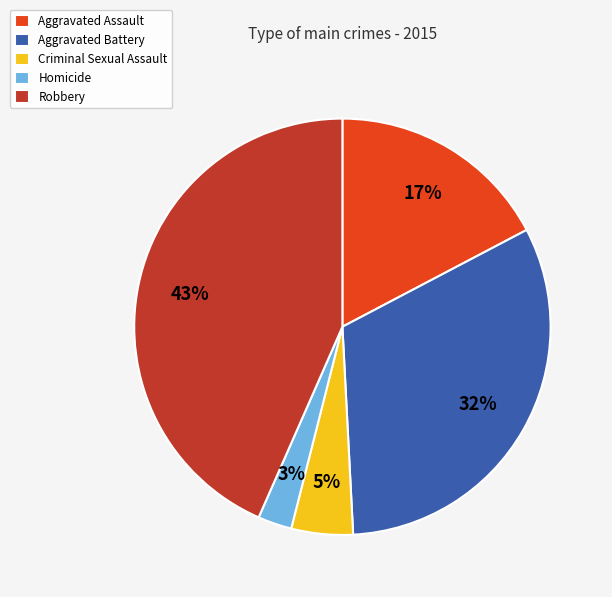

Is the sum of Aggravated Battery and Aggravated Assault greater than half?

No